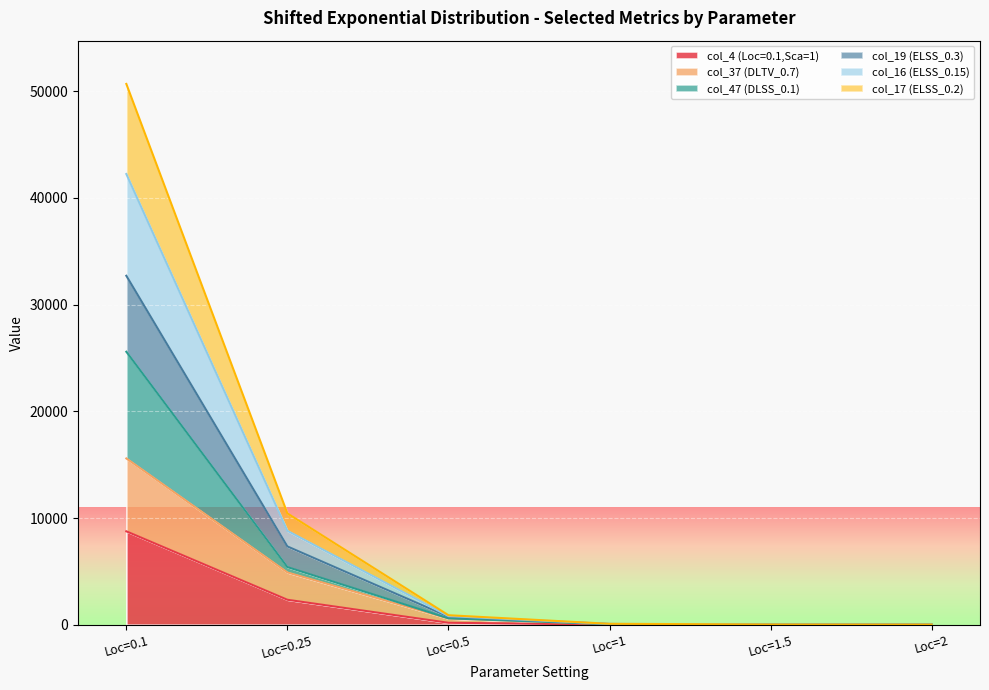

At which label does col_4 (Loc=0.1,Sca=1) reach its peak?

Loc=0.1